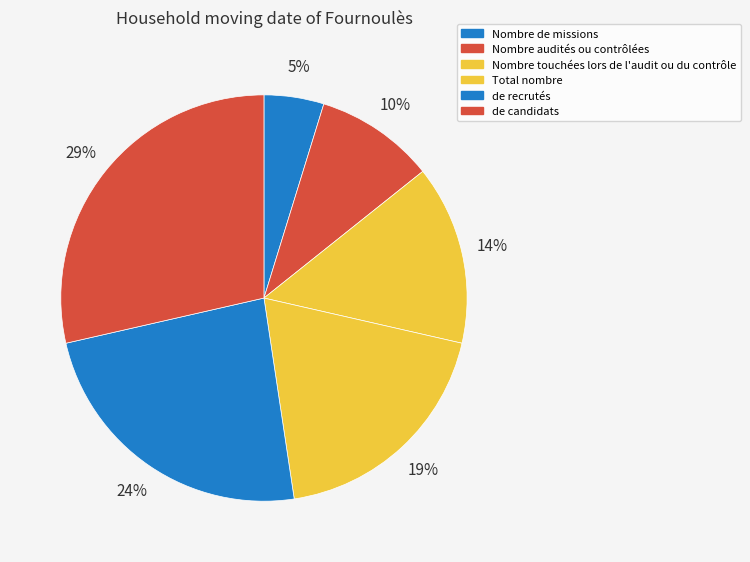

What is the ratio of the value at Total nombre to the value at de recrutés?

0.8